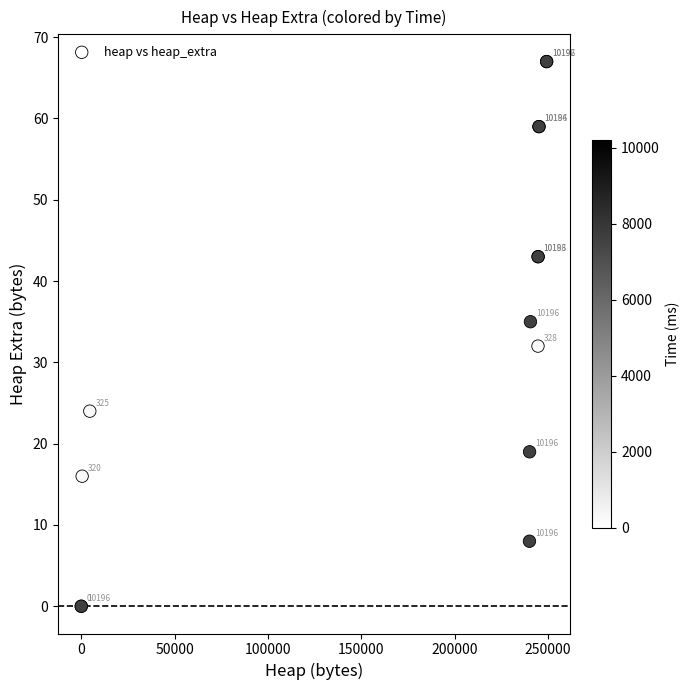

What Y value in the scatter plot is closest to 33?

32